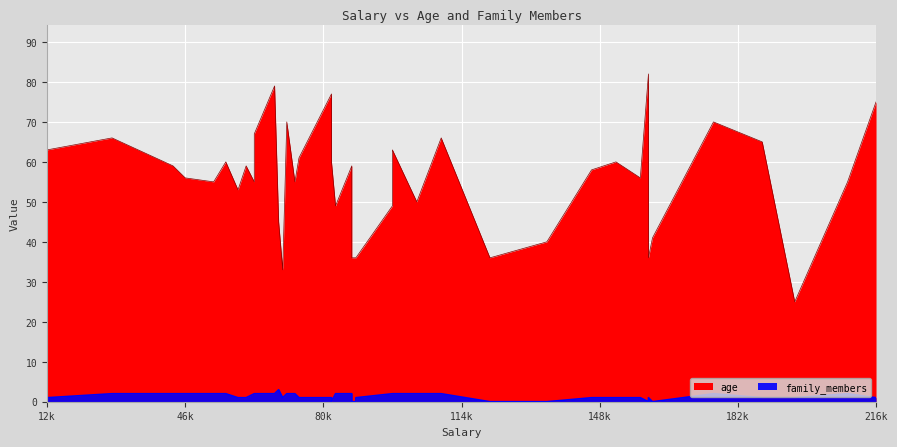

What is the highest value of the age series?

82